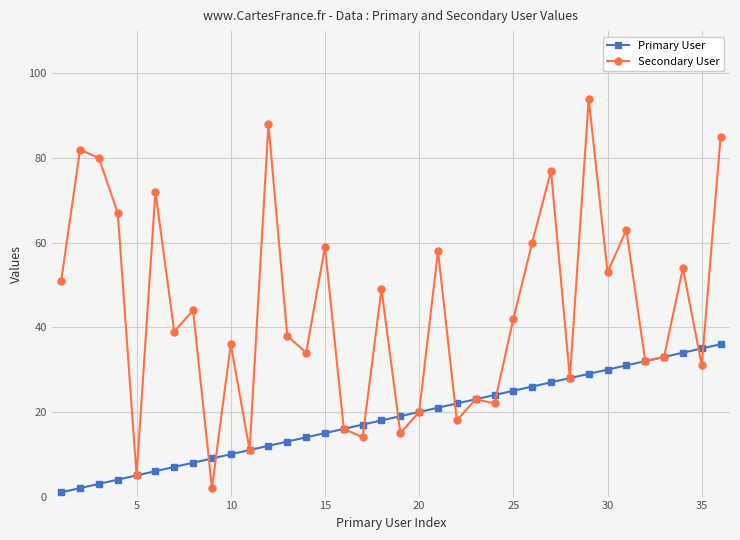

Which series has the largest total across all categories?

Secondary User